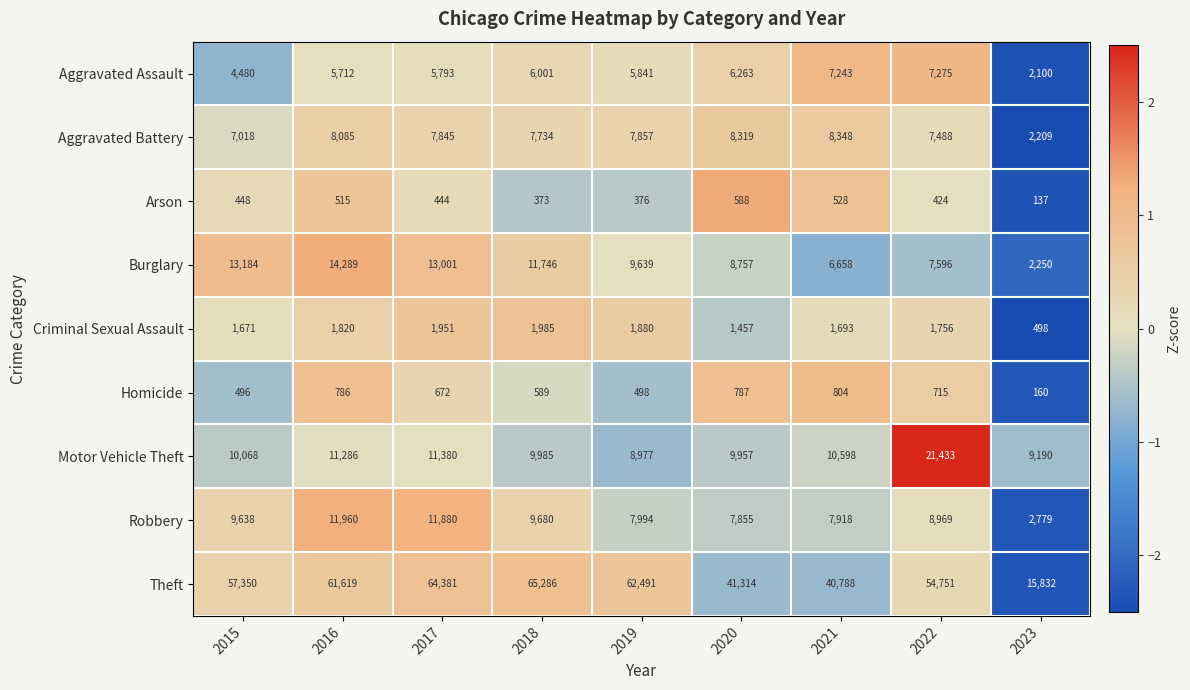

Read the Theft value at 2016.

61619